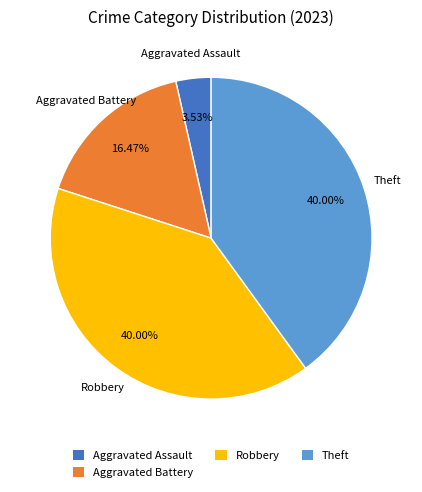

To the nearest percent, what percentage of the pie is Aggravated Assault?

4%